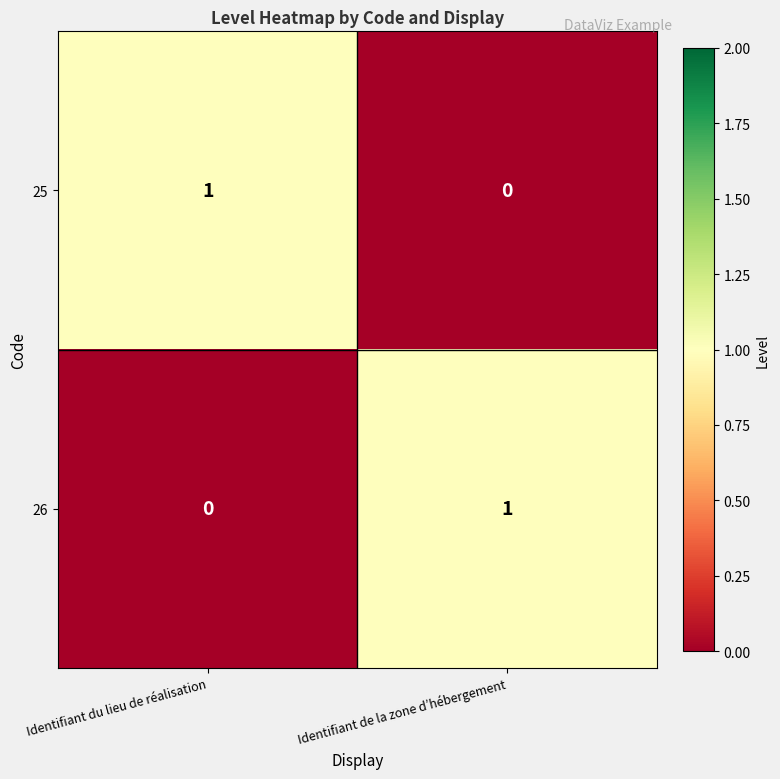

The 26 series shows 1 at Identifiant de la zone d’hébergement. True or false?

True